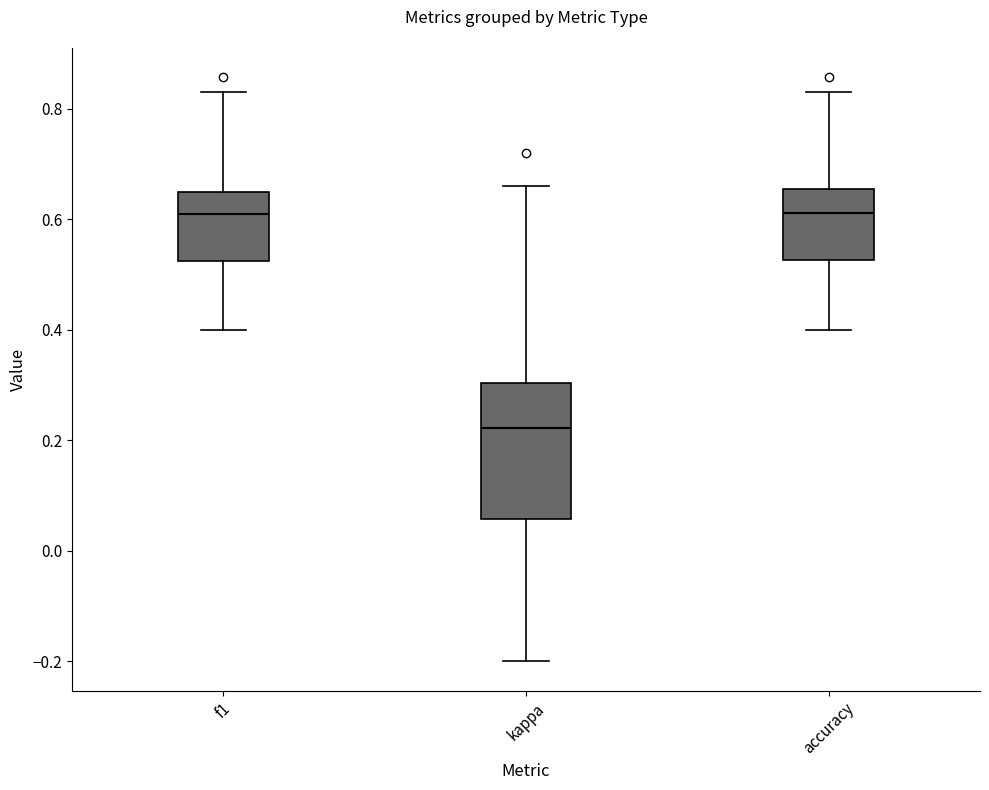

Where does the upper whisker of the box for accuracy end on the y-axis? The values are not printed on the chart, so give them approximately, as read against the axis.

0.82